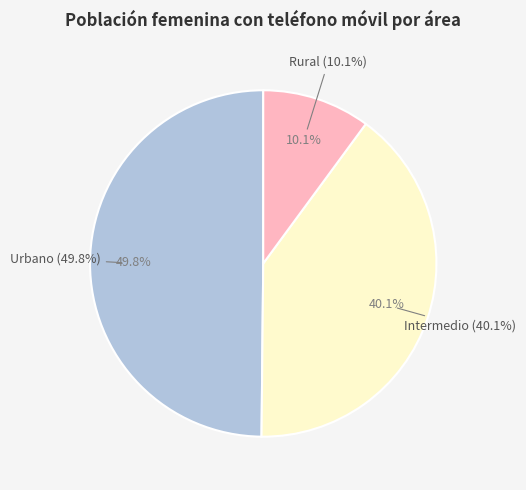

True or false: Intermedio accounts for 40% of the total.

True